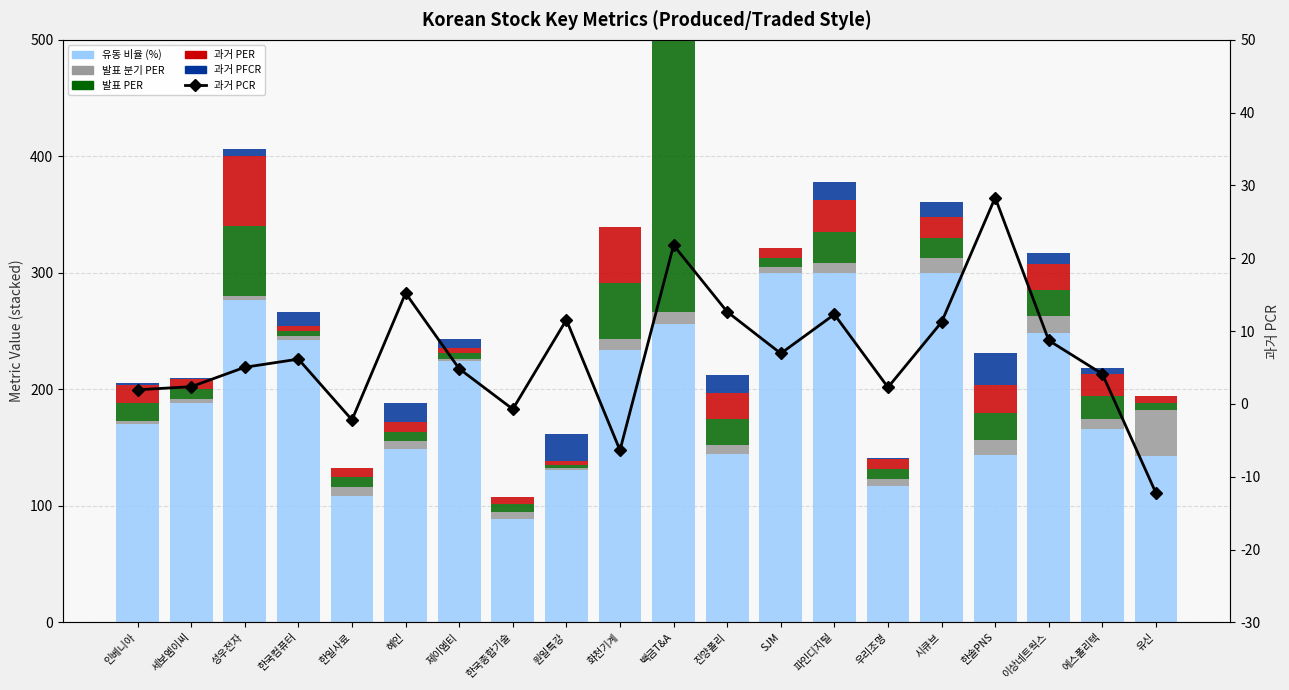

What is the value of the 발표 PER bar at the 2nd from the left?

8.3